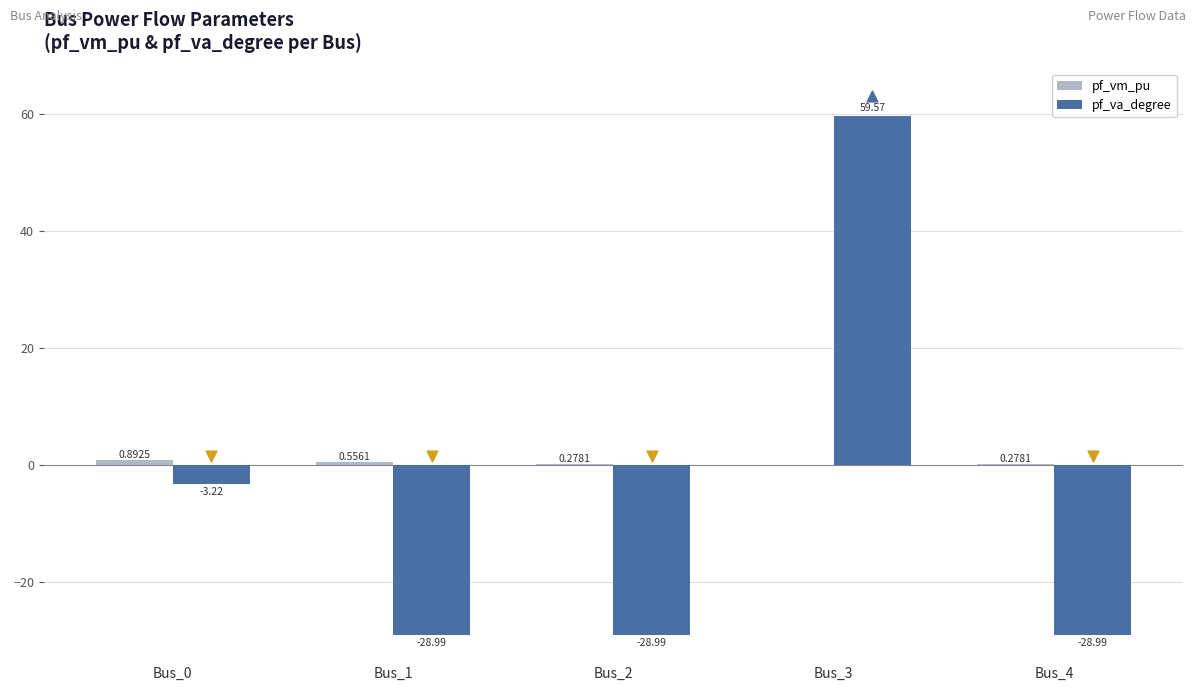

What are all the series names shown in the legend?

pf_vm_pu, pf_va_degree